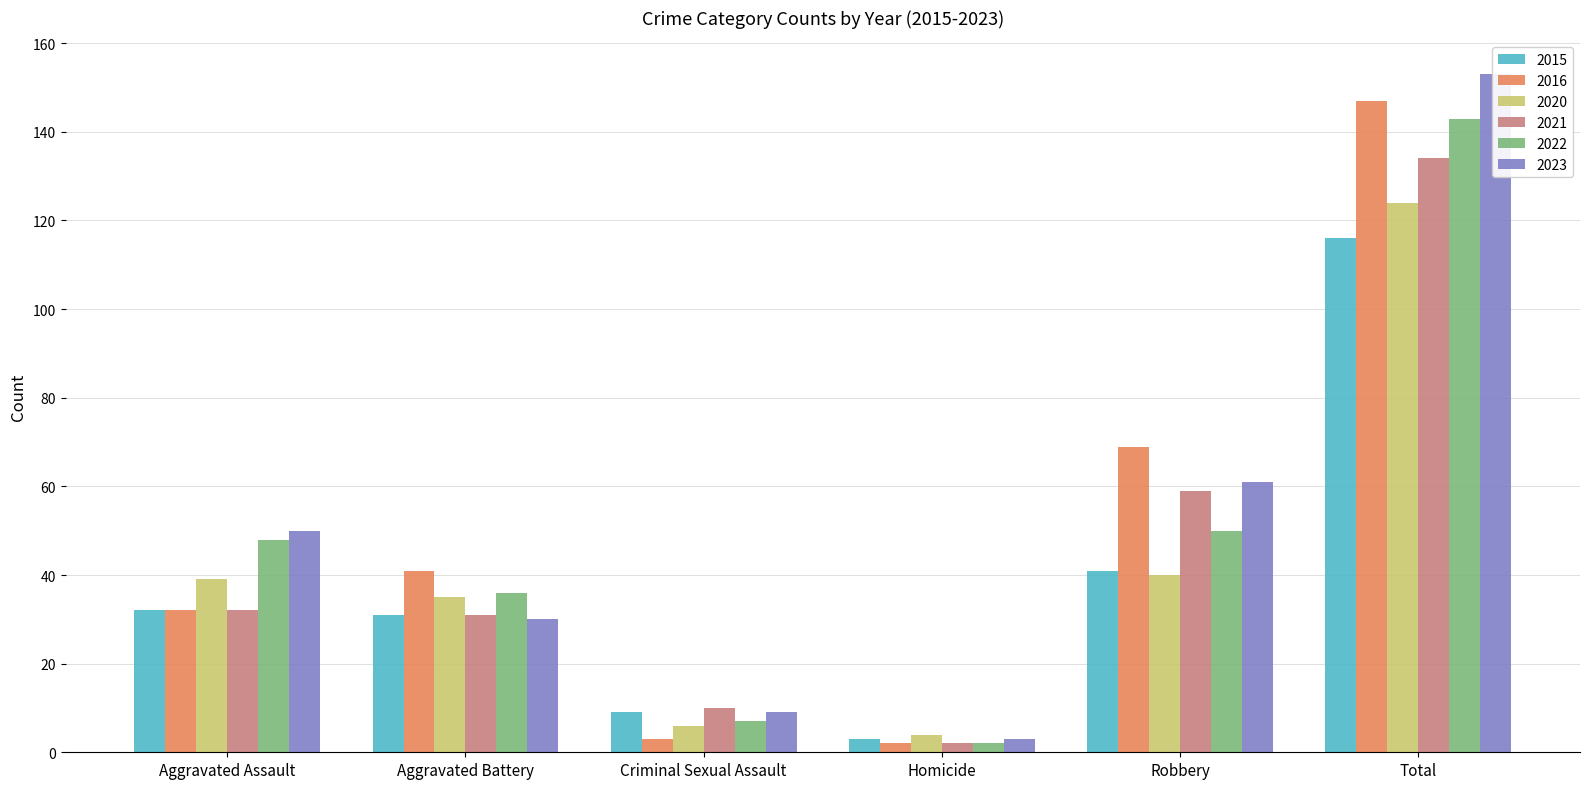

At how many categories does at least one series exceed 12?

4